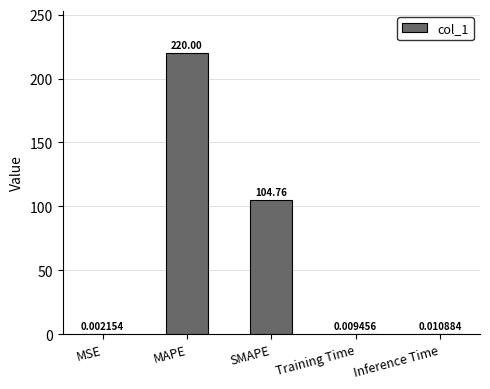

Which has a higher value, MAPE or Training Time?

MAPE